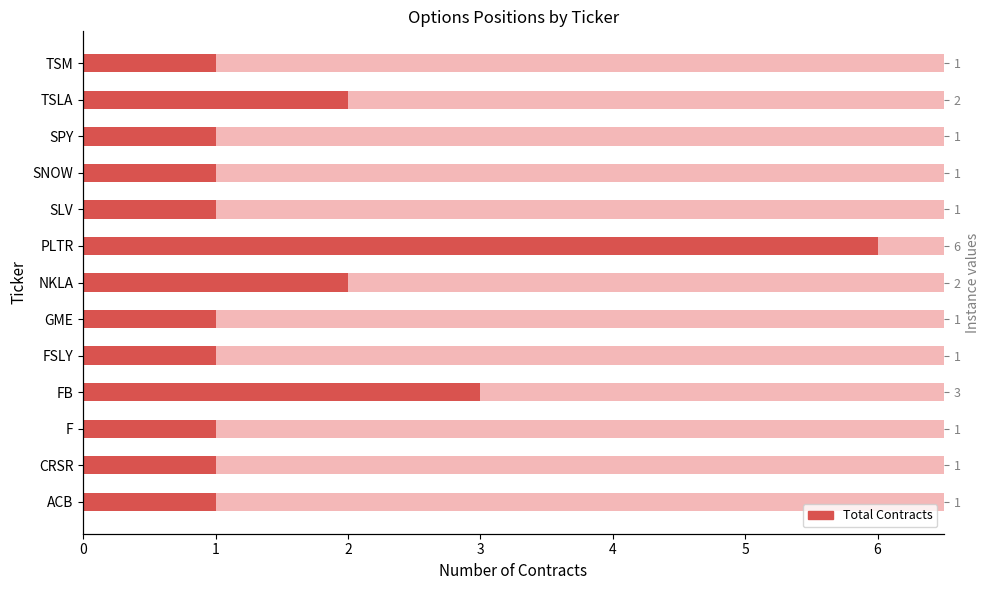

Read the value at CRSR.

1